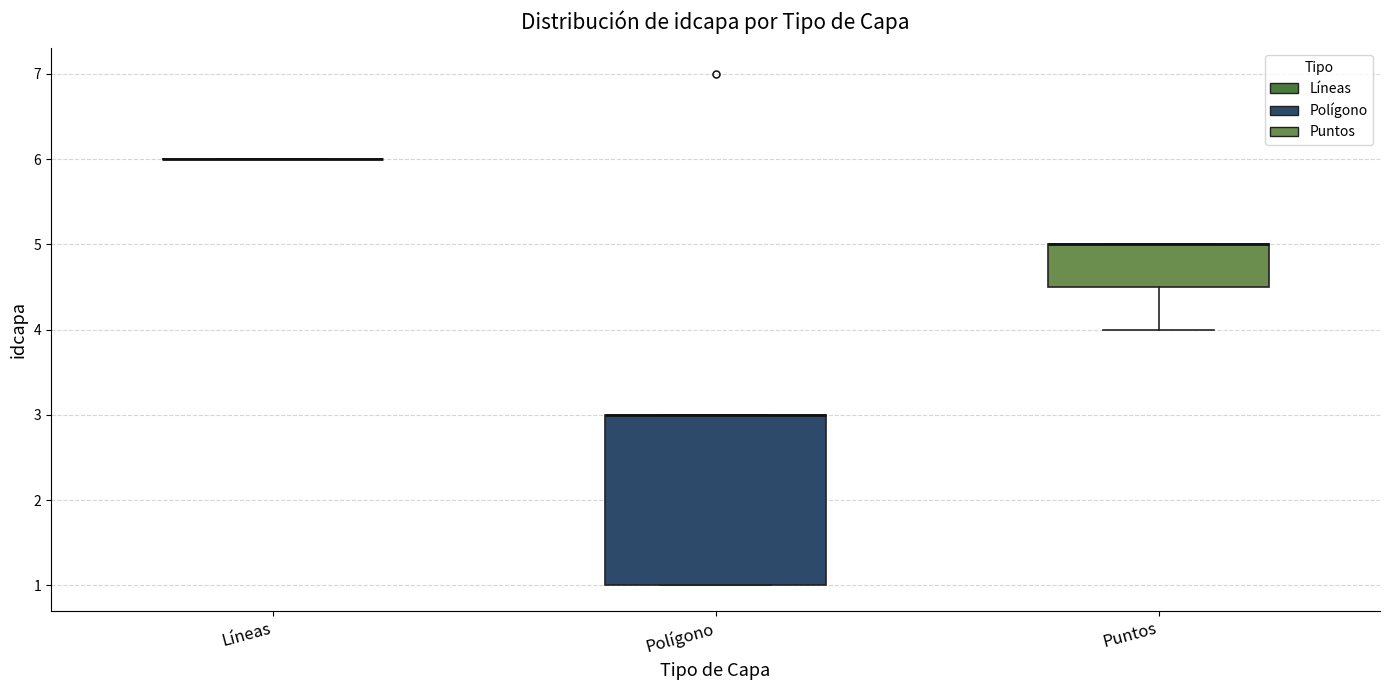

Which box is the tallest, from its lower edge to its upper edge?

Polígono